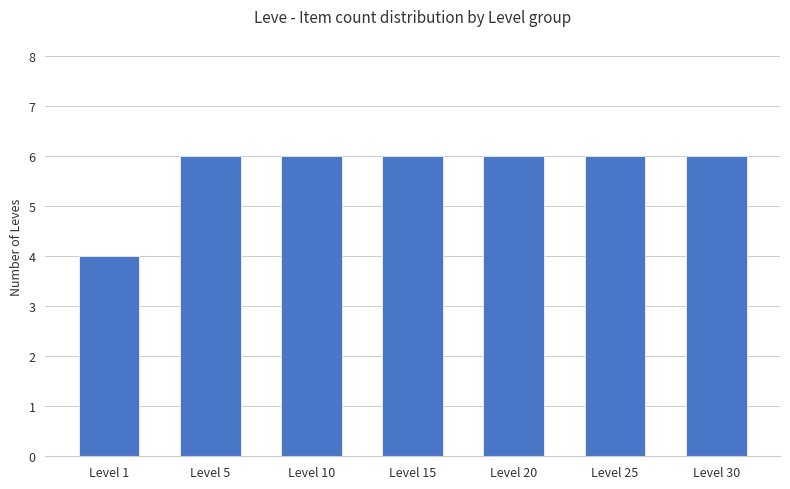

Reading right to left, list all the values displayed in this chart.

Level 30=6	Level 25=6	Level 20=6	Level 15=6	Level 10=6	Level 5=6	Level 1=4